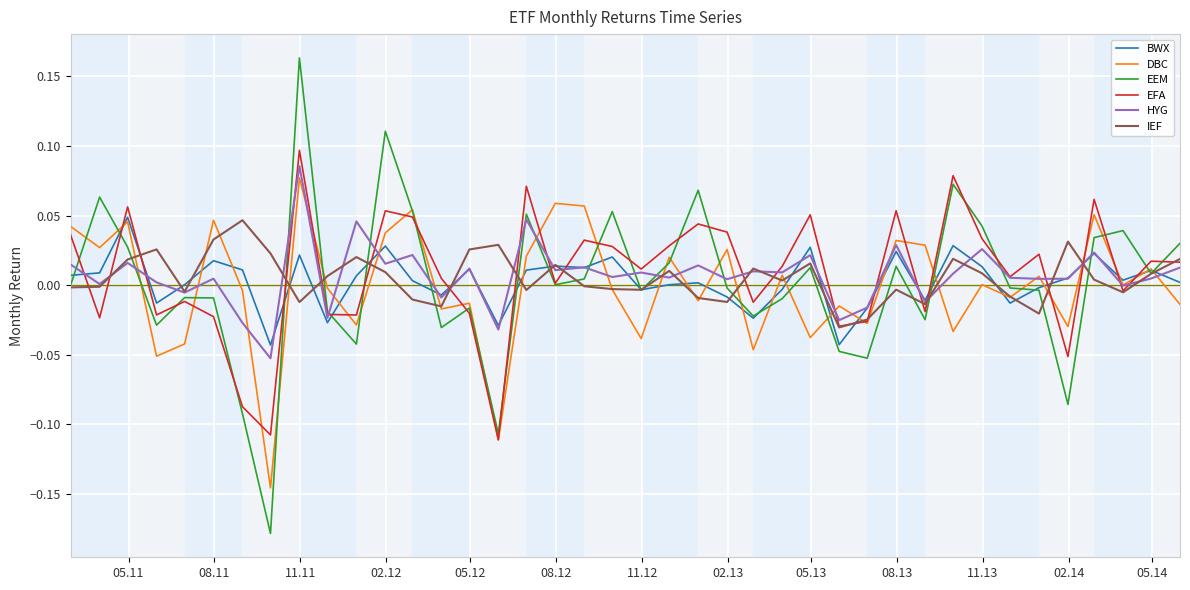

Which series has the widest spread of values?

EEM